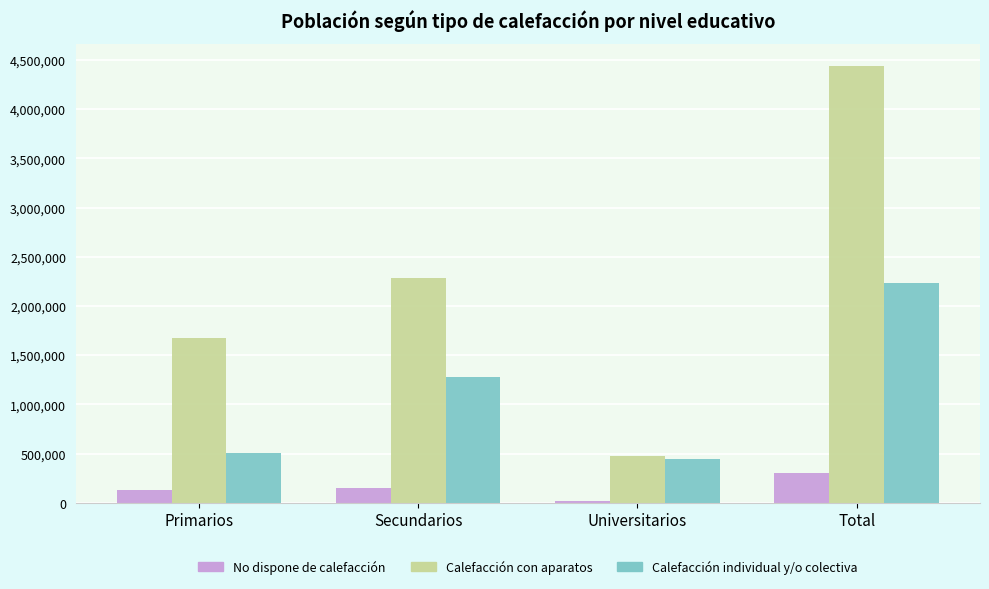

The value of Calefacción con aparatos at Secundarios is 2289813. True or false?

True